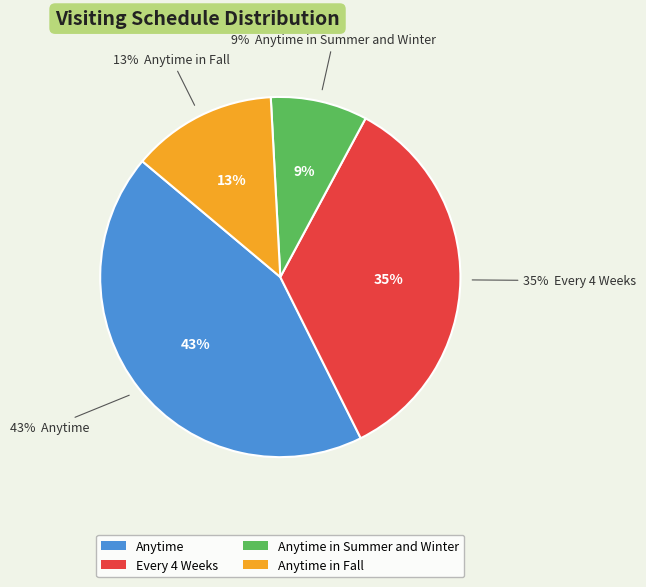

To the nearest percent, what percentage of the pie is Anytime?

43%